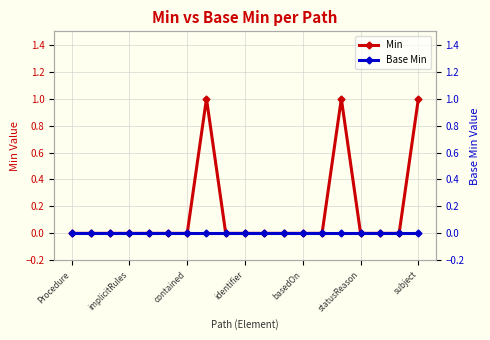

How many lines are shown in the chart?

2